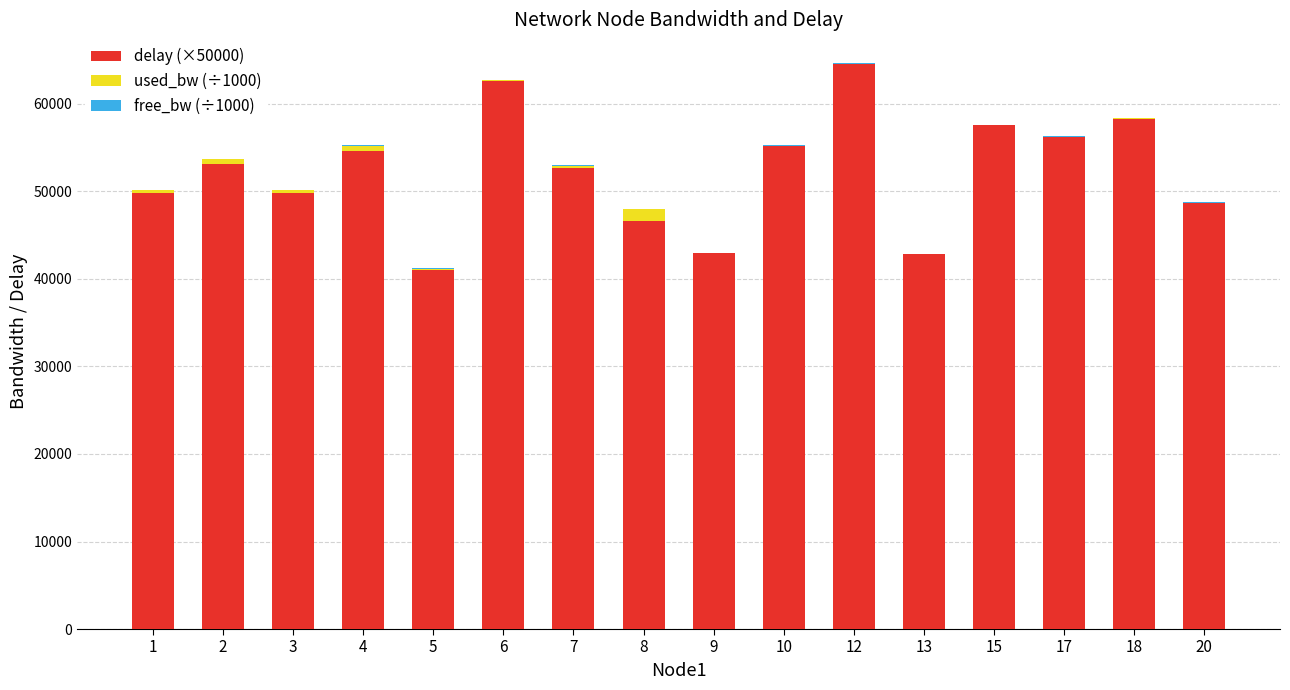

What is the difference between the second highest and minimum values in the free_bw (÷1000) series?

98.5